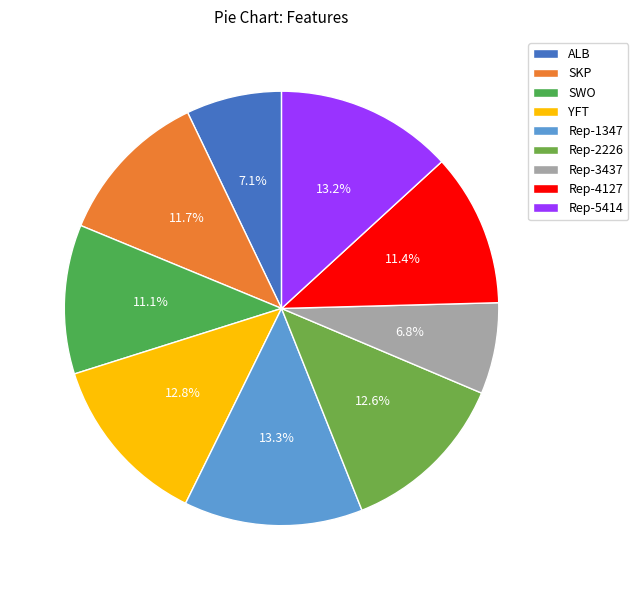

The Rep-5414 slice represents 23% of the pie. True or false?

False